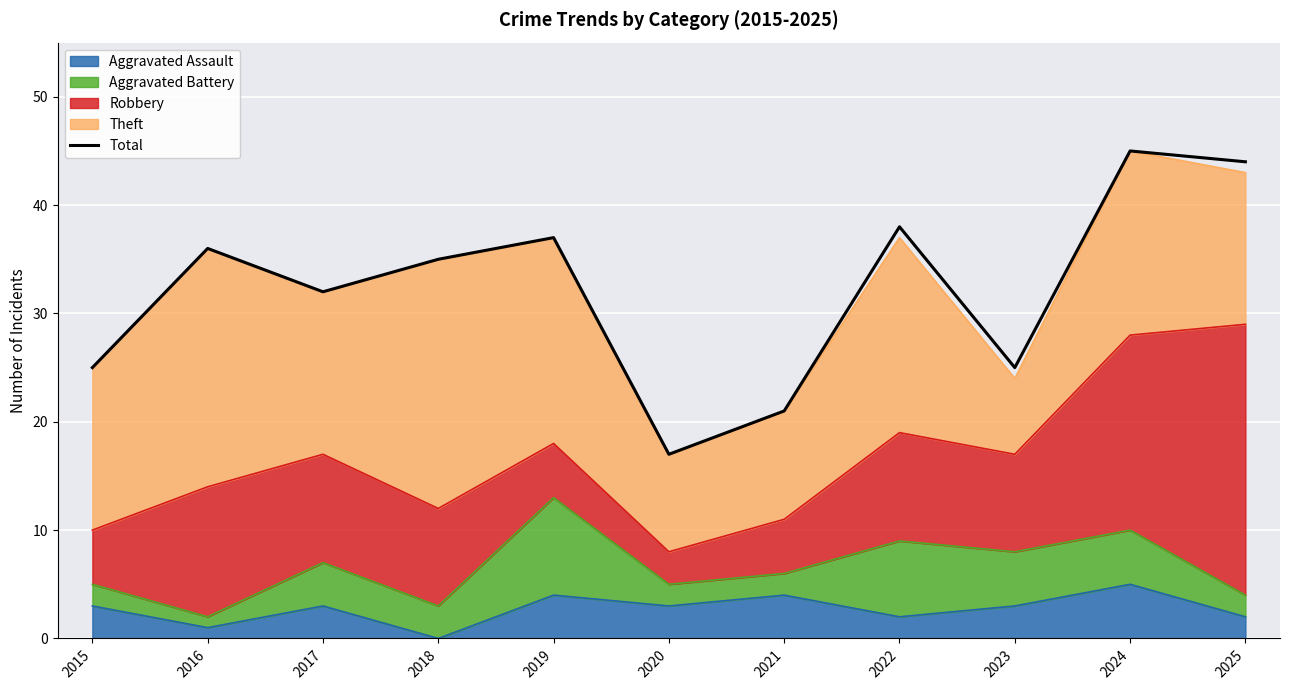

What is the minimum value shown in the chart?

17